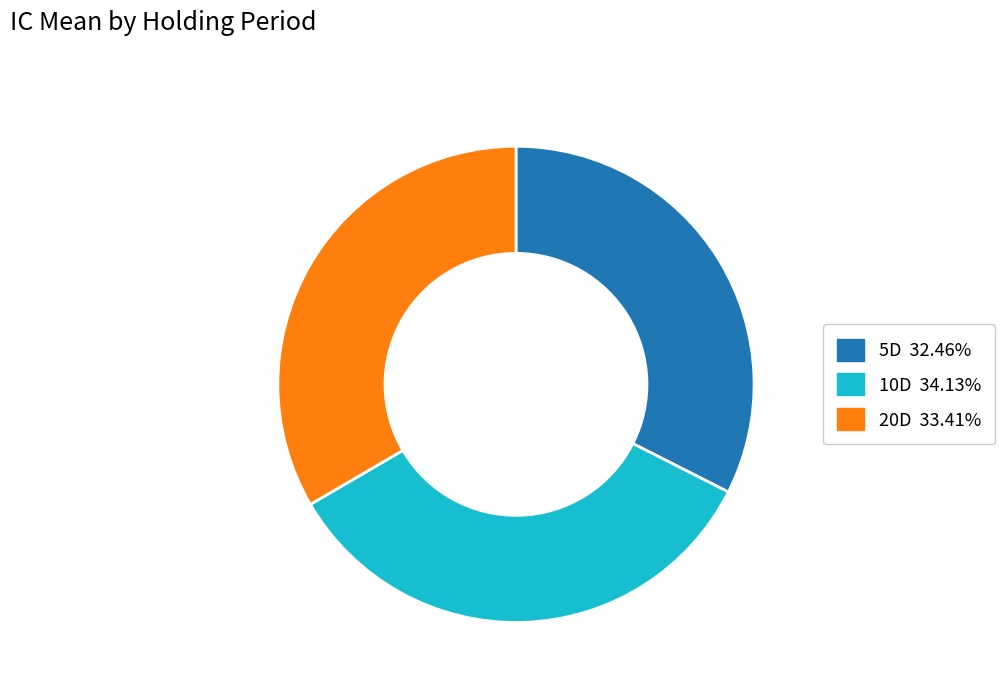

Is there a majority slice in this chart?

No